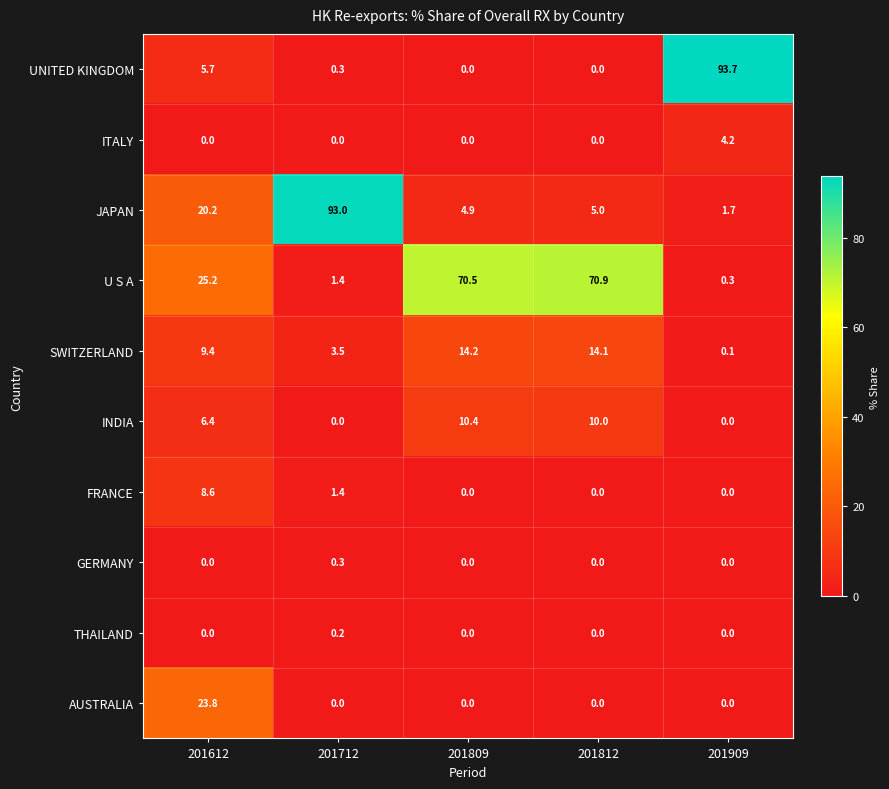

Count the number of data series in this chart.

10